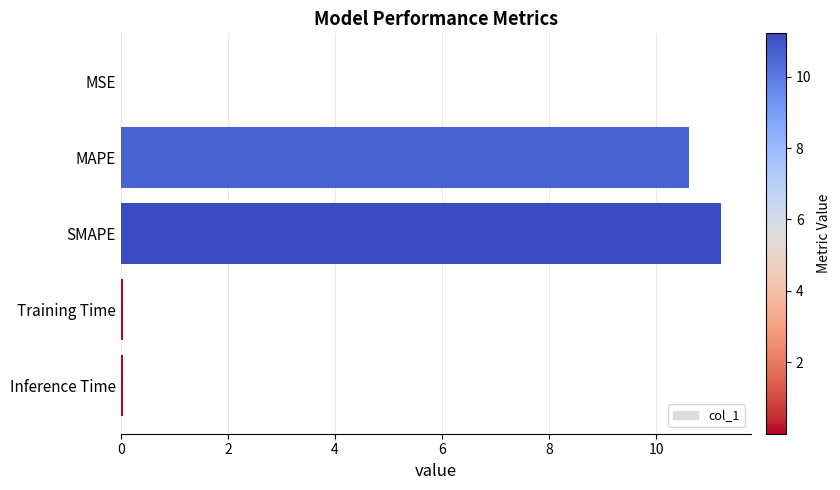

What is the sum of all values?

21.9